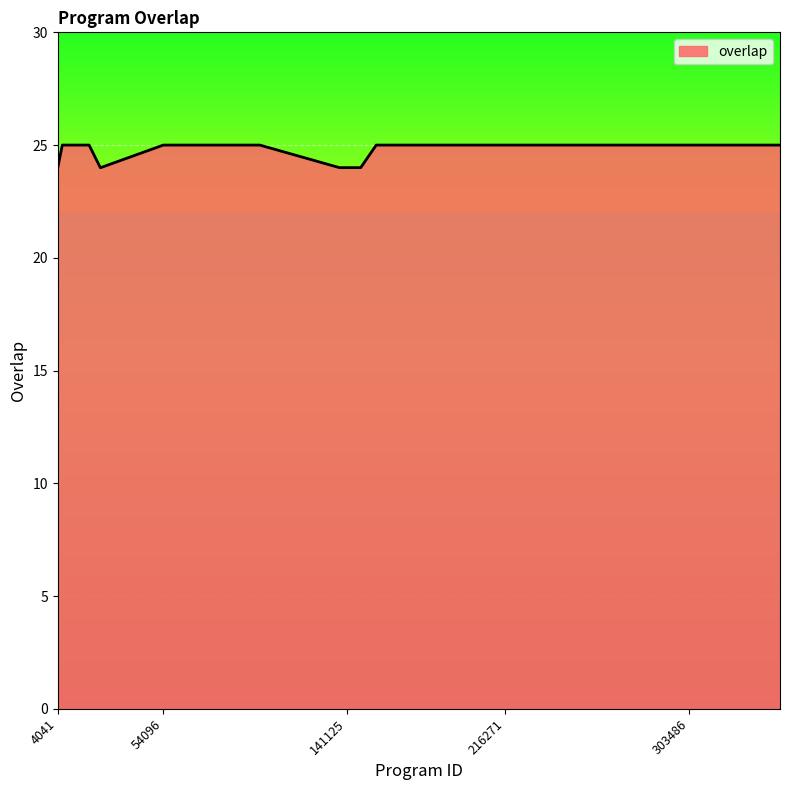

What is the greatest value displayed?

25